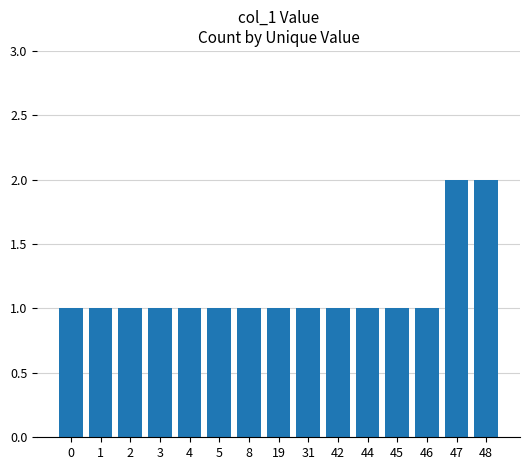

True or false: the data shows 1 at 5.

True